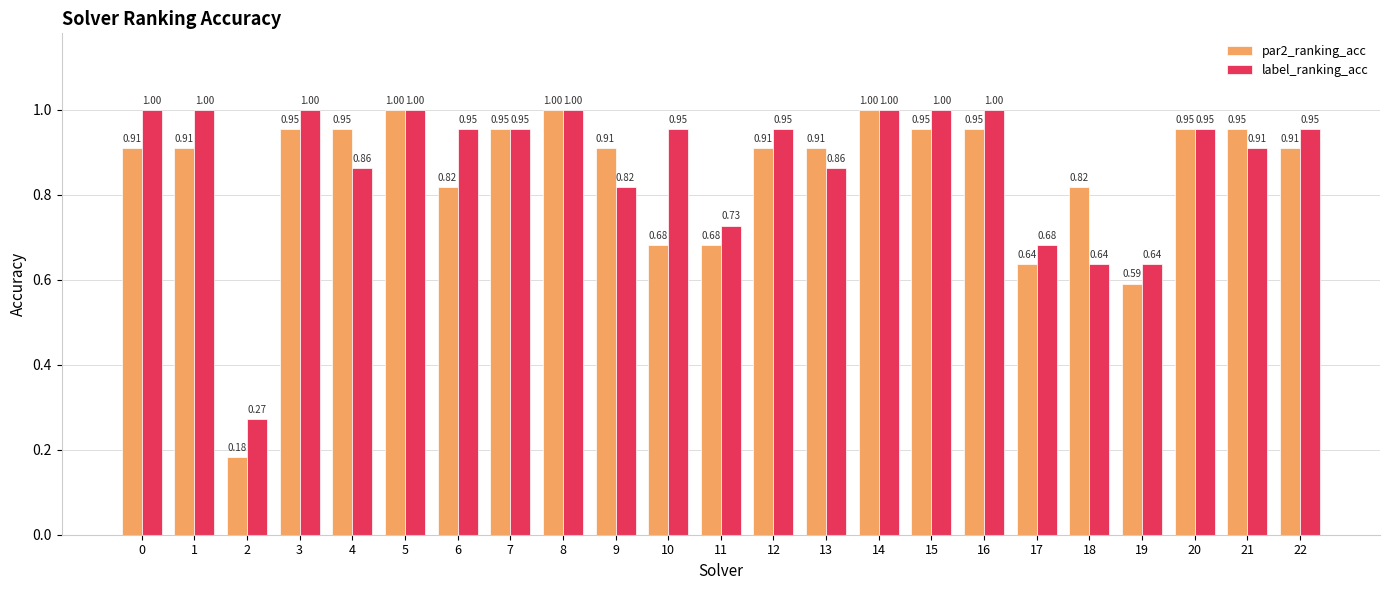

At how many categories does at least one series exceed 0?

23